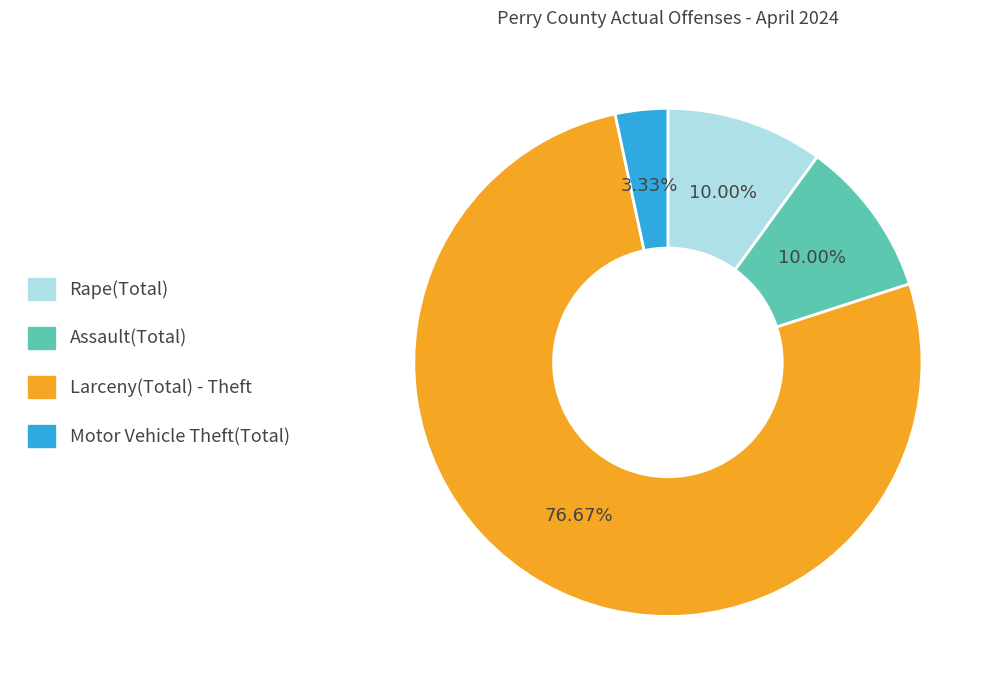

To the nearest percent, what portion does Rape(Total) represent?

10%